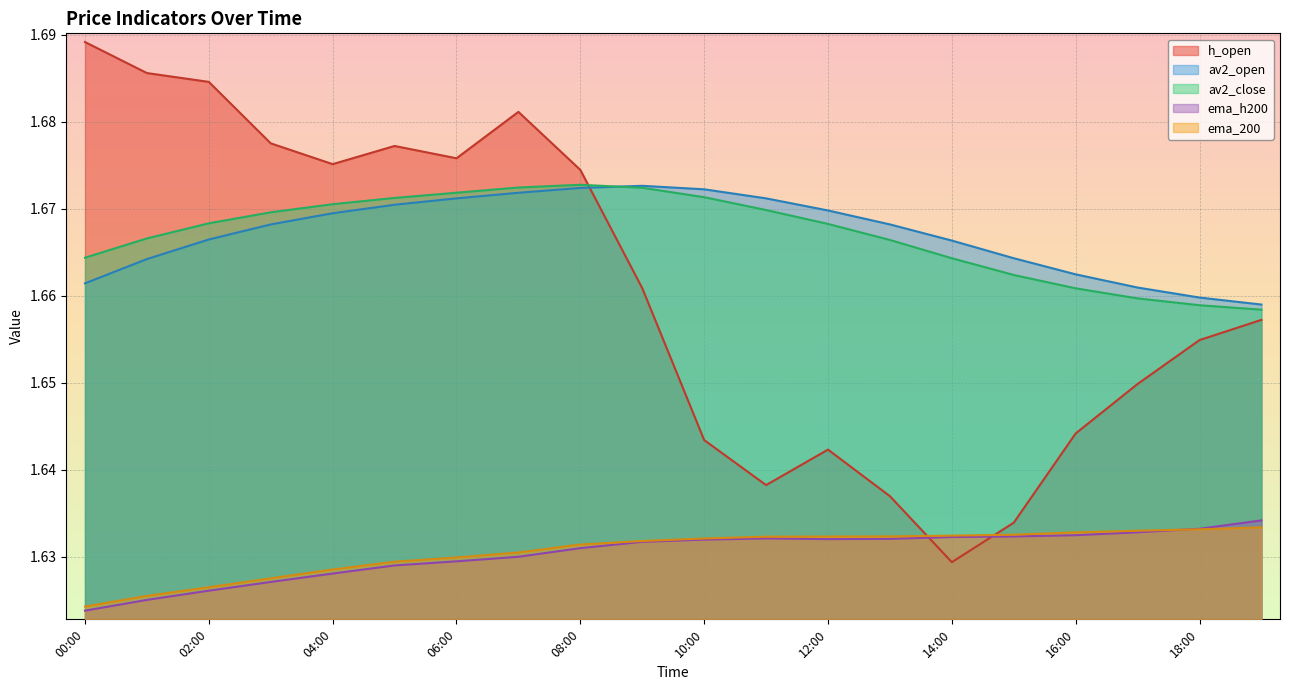

What are all the series names shown in the legend?

h_open, av2_open, av2_close, ema_h200, ema_200